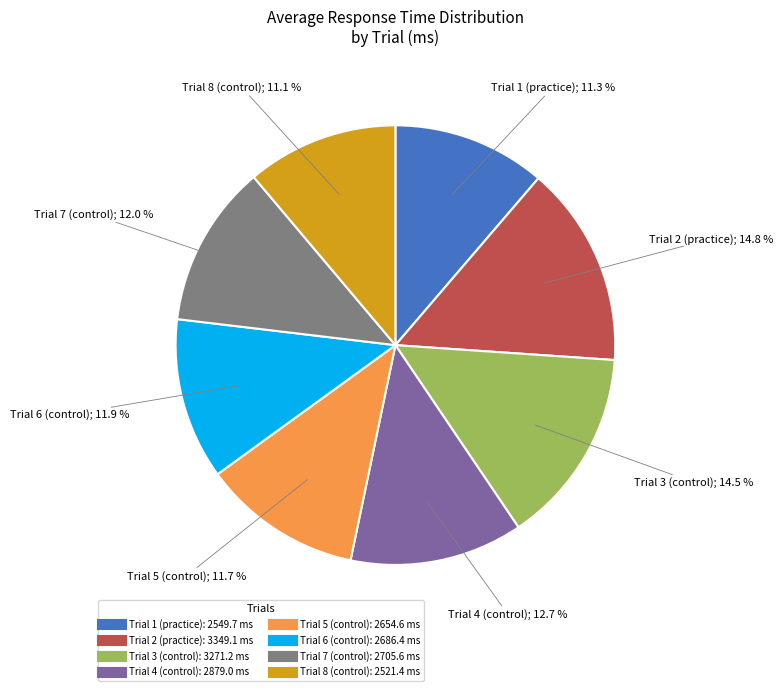

Does any single category account for the majority?

No